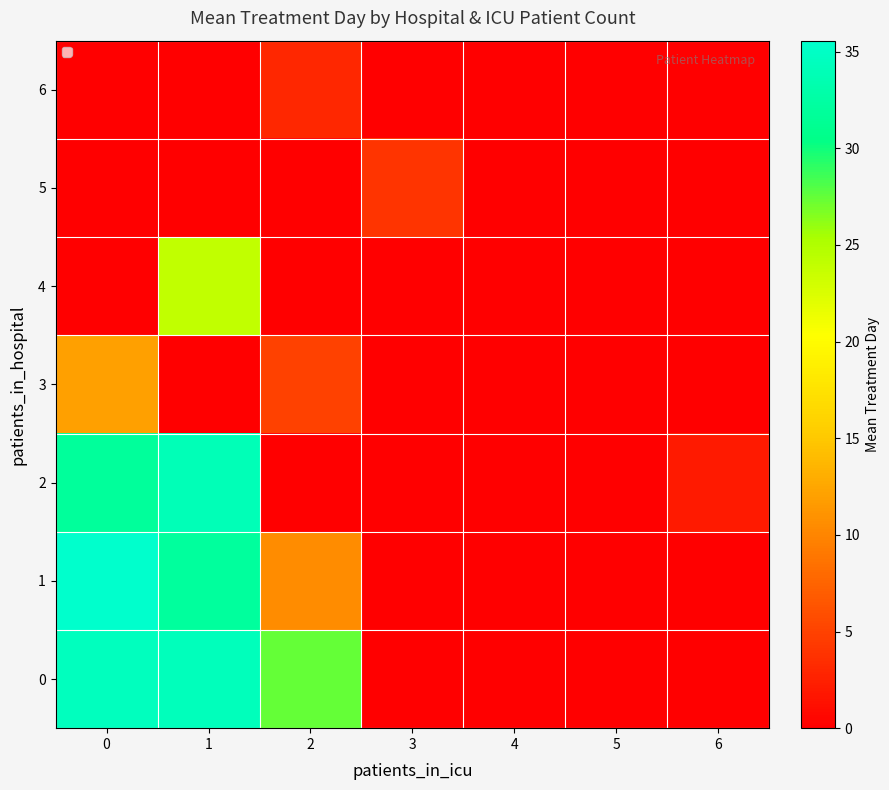

Which series has the widest spread of values?

1